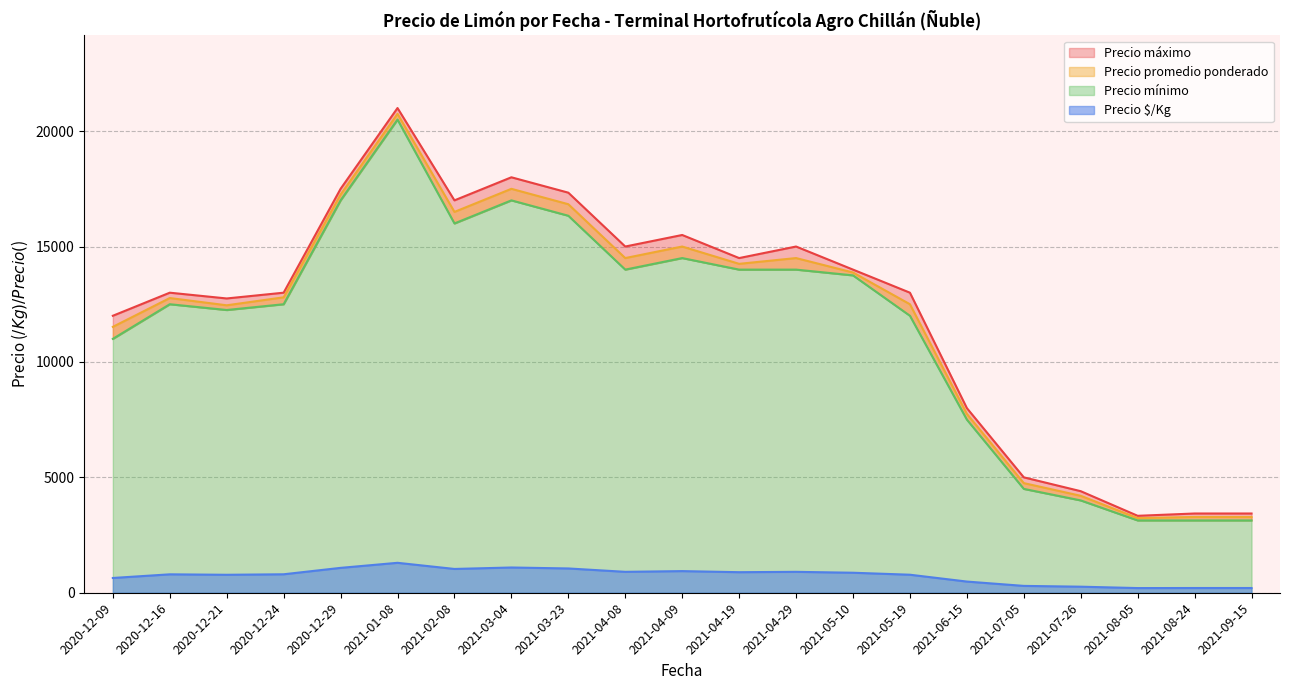

The value of Precio $/Kg at 2020-12-16 is 798.0. True or false?

True